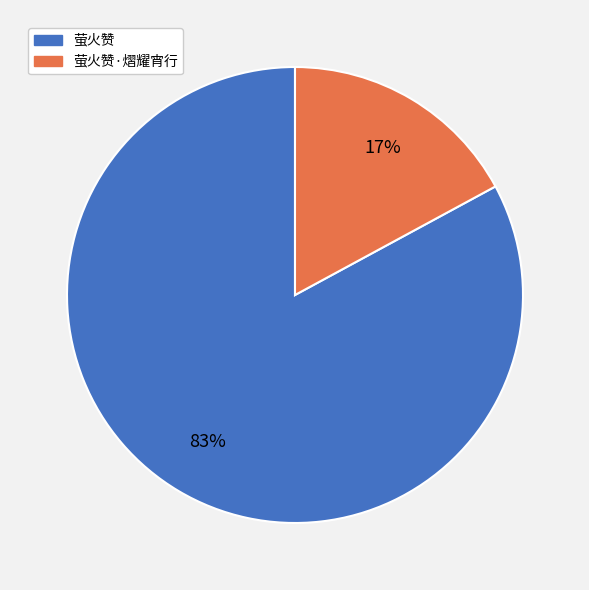

To the nearest percent, what is the difference between the 萤火赞·熠耀宵行 and 萤火赞 slice percentages?

66%